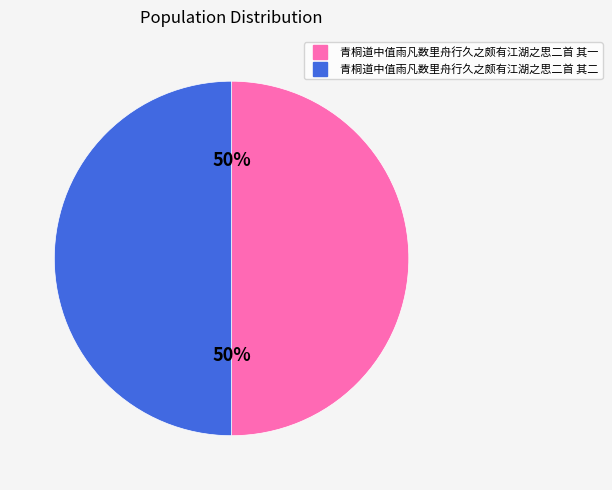

Is it true that 青桐道中值雨凡数里舟行久之颇有江湖之思二首 其一 is 50% of the pie?

True